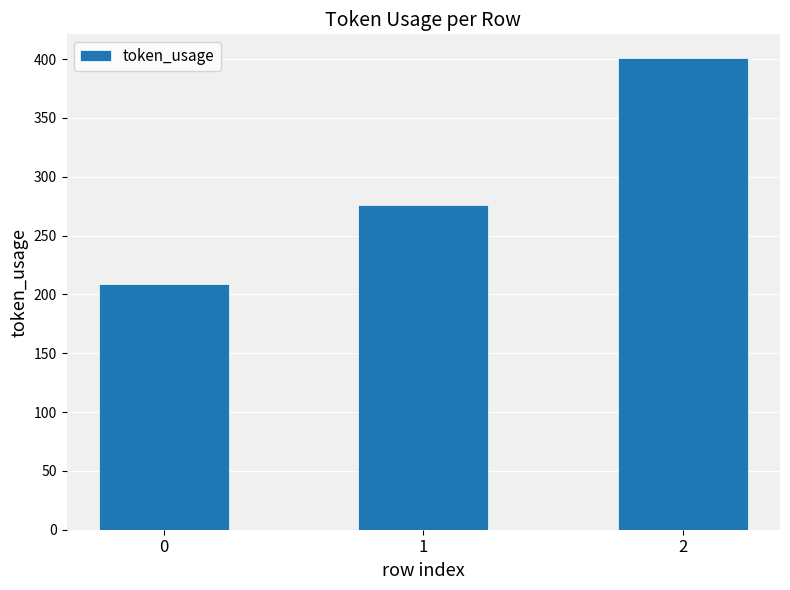

What is the value of the 3rd bar from the left?

401